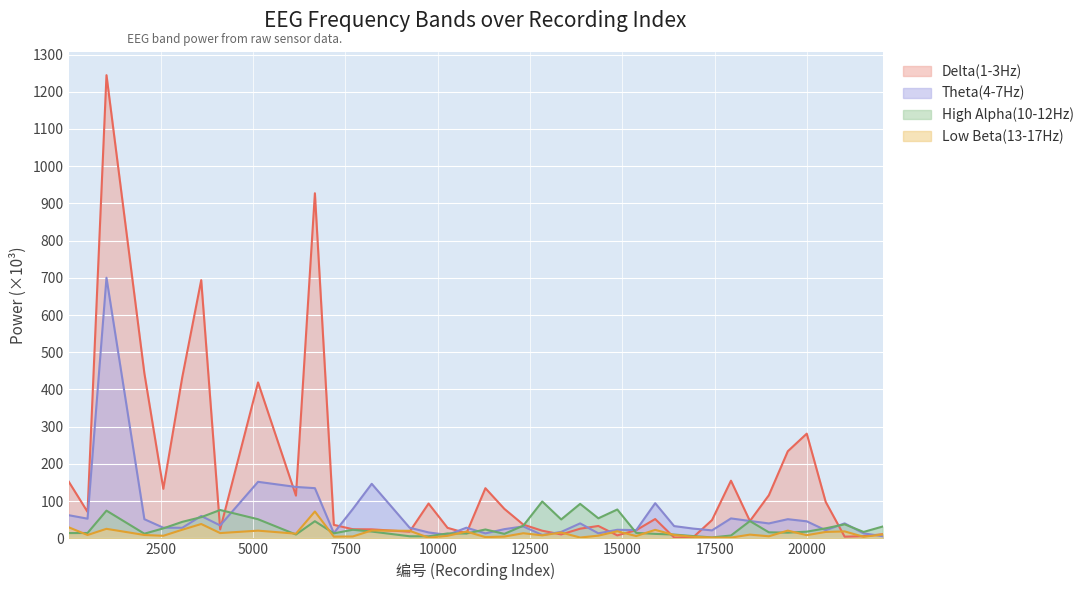

How many data points in Low Beta(13-17Hz) are less than 10?

20